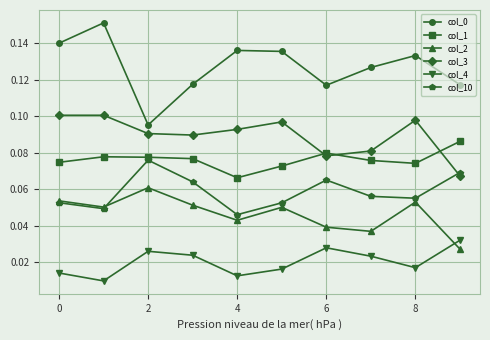

At how many categories does at least one series exceed 0?

10